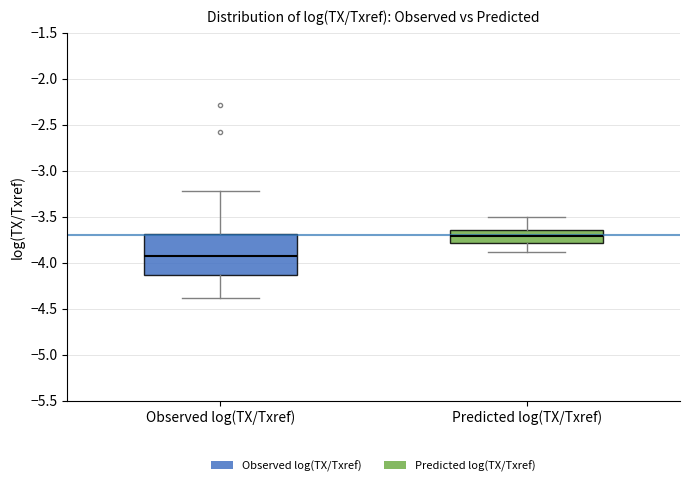

Reading left to right, transcribe this box plot: for each box, give where its median line is, the range the box spans, and where its two whiskers end, as read against the y-axis. The values are not printed on the chart, so give them approximately, as read against the axis.

Observed log(TX/Txref): median -3.95, box -4.15 to -3.70, whiskers -4.40 to -3.20
Predicted log(TX/Txref): median -3.70, box -3.80 to -3.65, whiskers -3.90 to -3.50